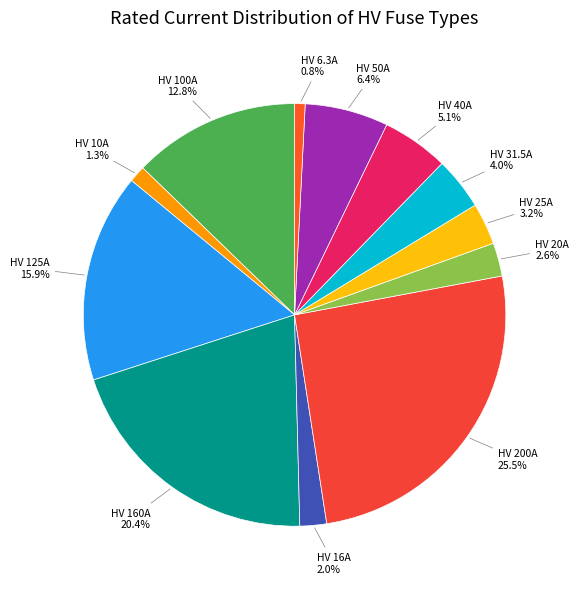

Which has a higher value, HV 10A or HV 20A?

HV 20A